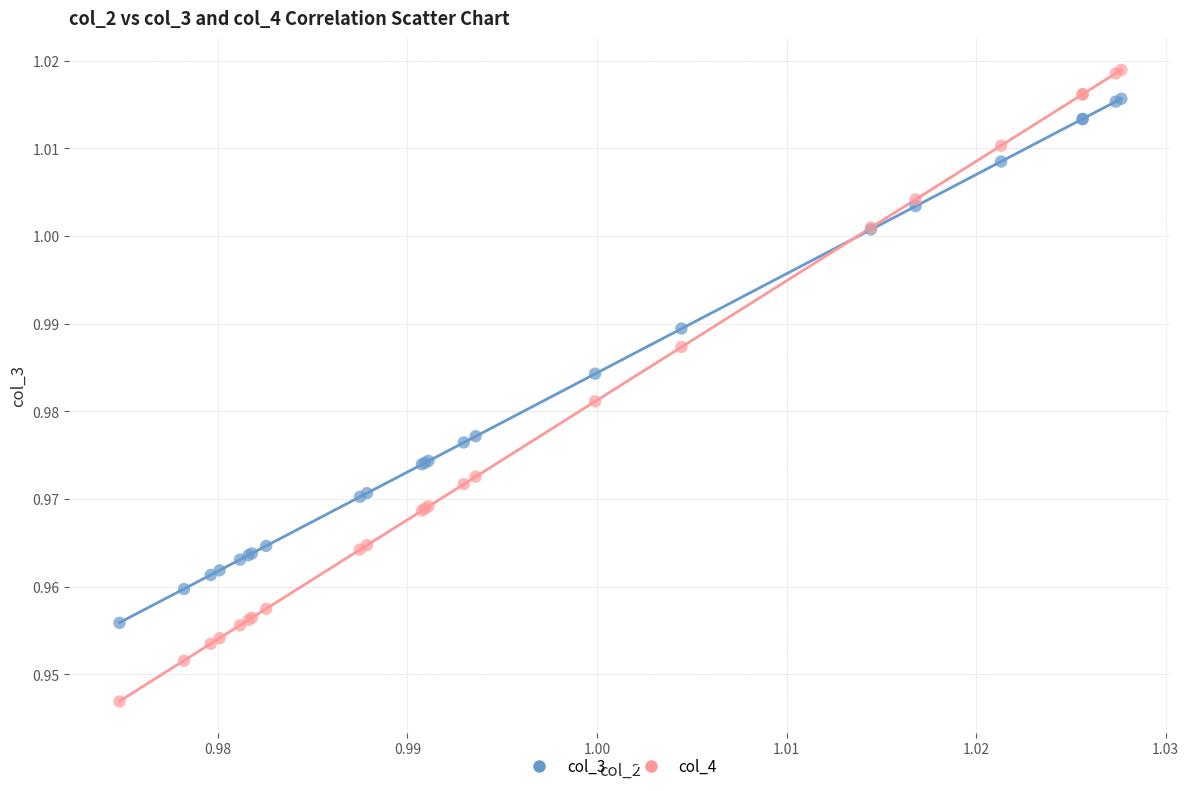

Which series reaches the minimum Y coordinate?

col_4